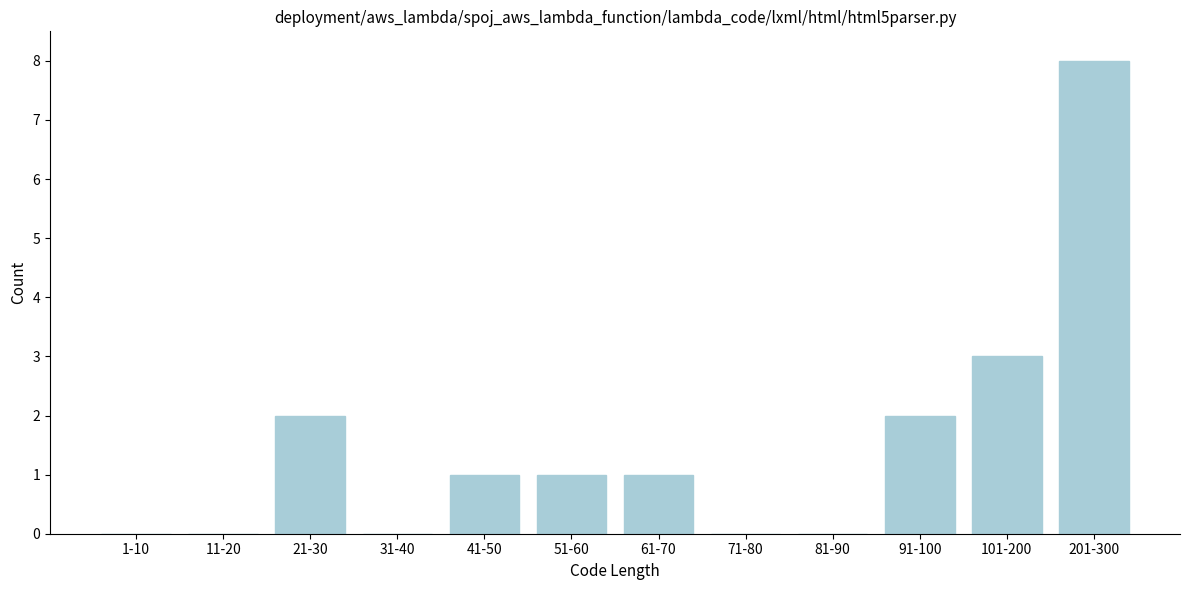

Reading left to right, extract all data points from this chart.

1-10=0	11-20=0	21-30=2	31-40=0	41-50=1	51-60=1	61-70=1	71-80=0	81-90=0	91-100=2	101-200=3	201-300=8